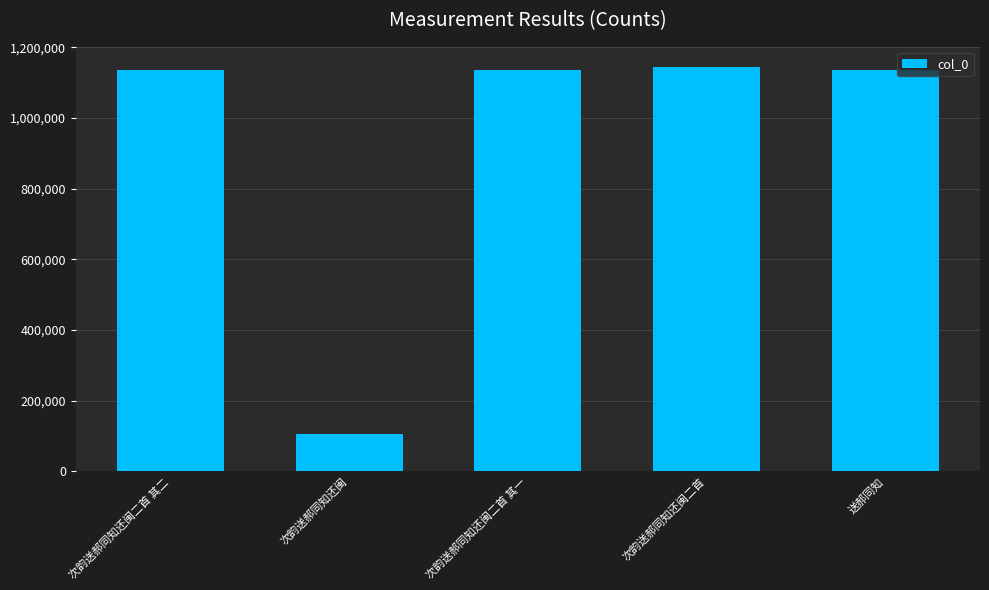

What is the ratio of the value at 次韵送郝同知还闽二首 其一 to the value at 次韵送郝同知还闽二首?

1.0